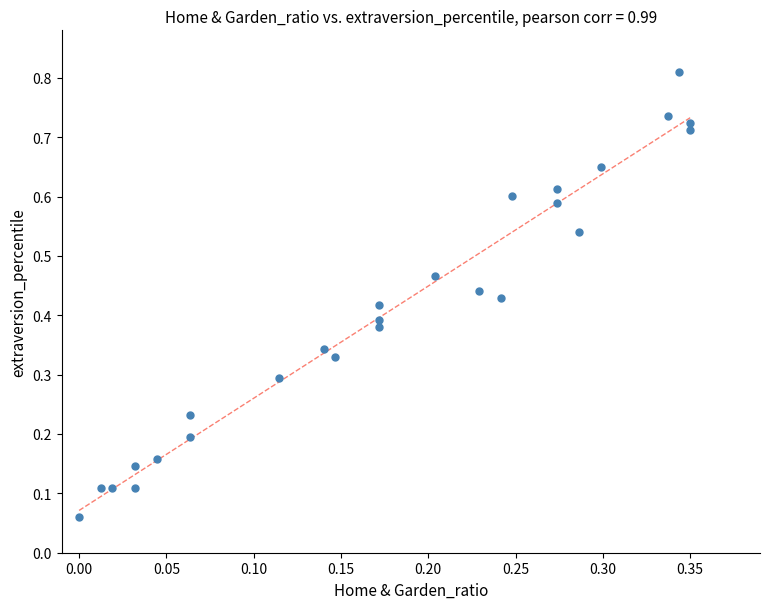

How many points are shown in the scatter plot?

26